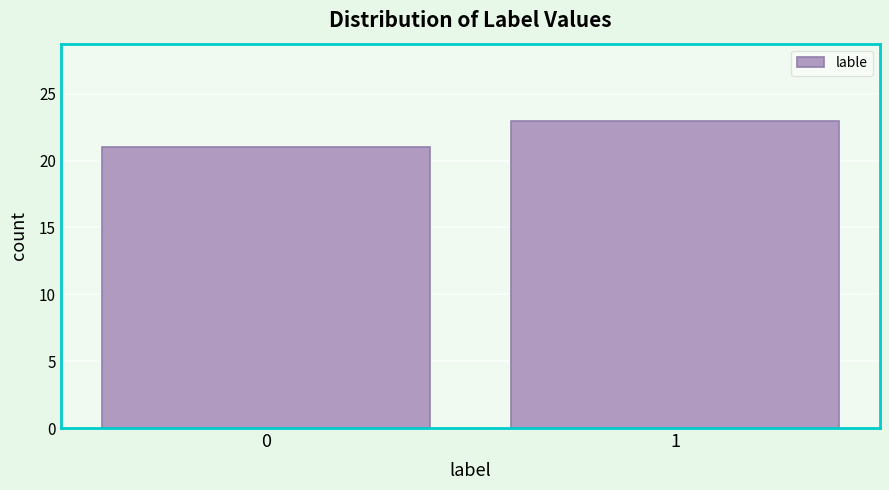

Reading left to right, list all the values displayed in this chart.

21	23